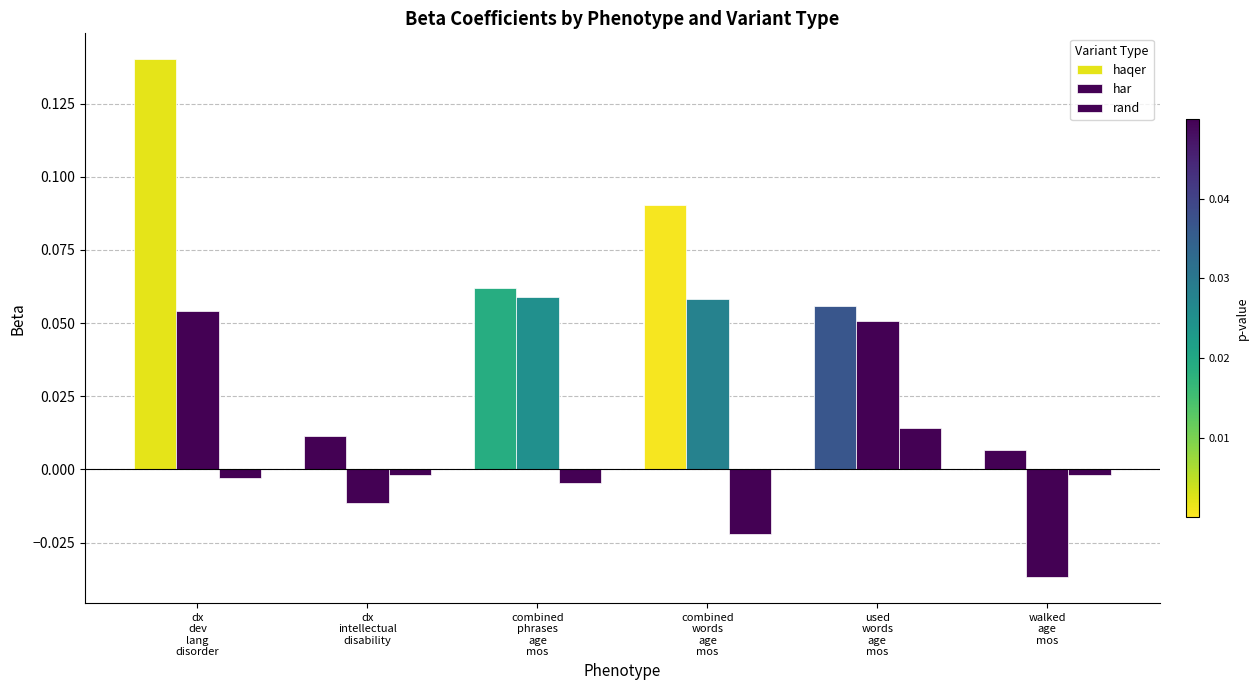

Rank the series at walked
age
mos from lowest to highest value.

har, rand, haqer